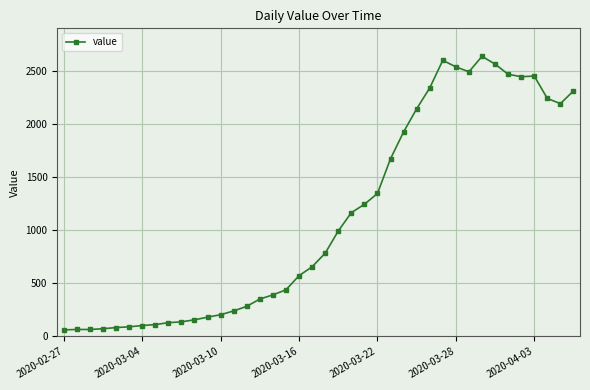

What is the value of the 6th point from the left?

90